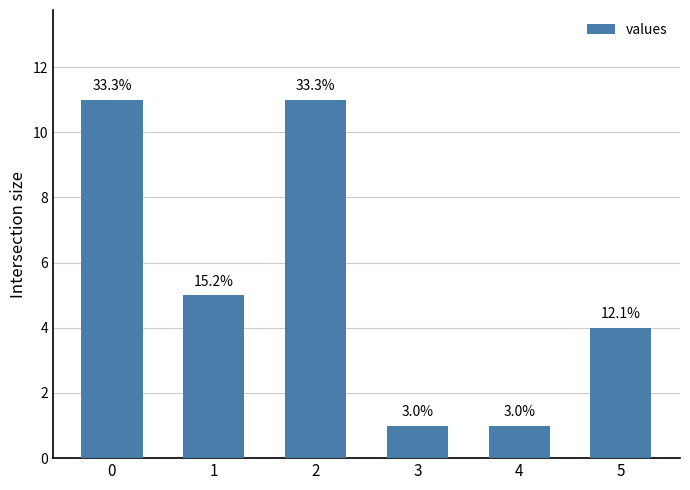

What is the value of the 5th bar from the left?

1